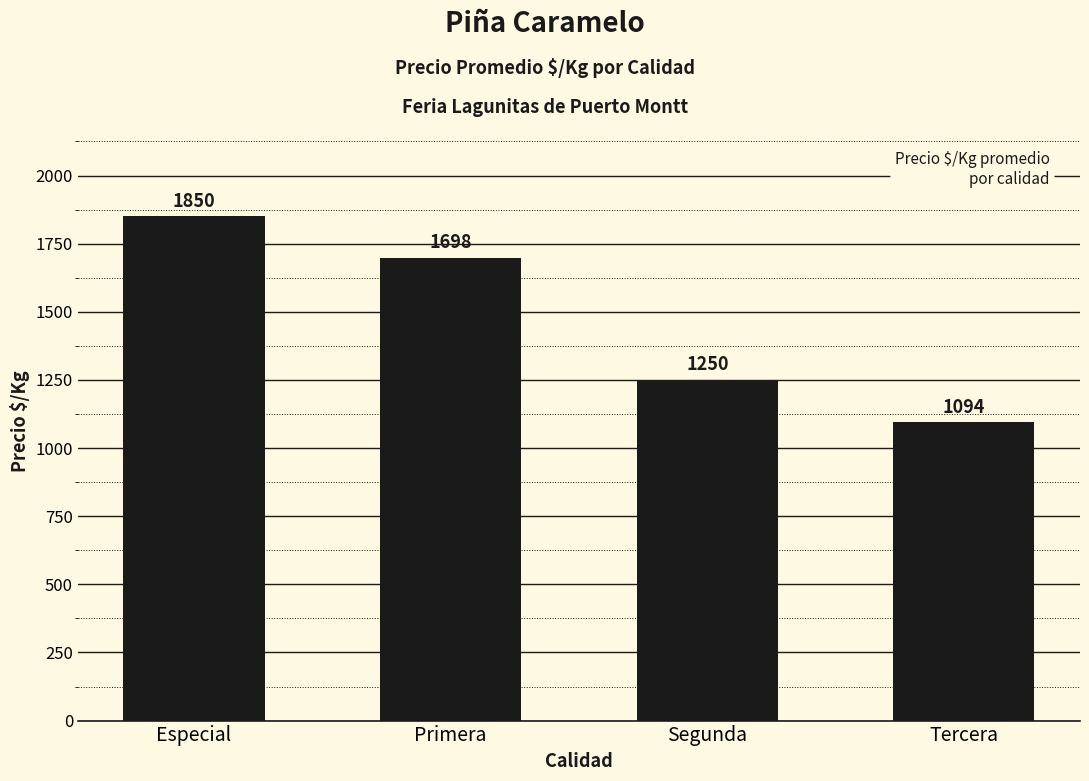

What is the label of the 1st bar from the left?

Especial